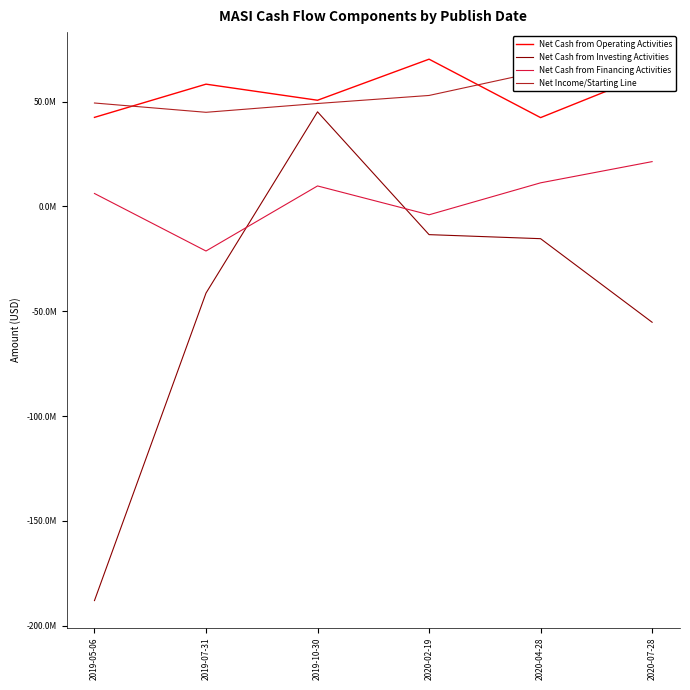

What are all the series names shown in the legend?

Net Cash from Operating Activities, Net Cash from Investing Activities, Net Cash from Financing Activities, Net Income/Starting Line